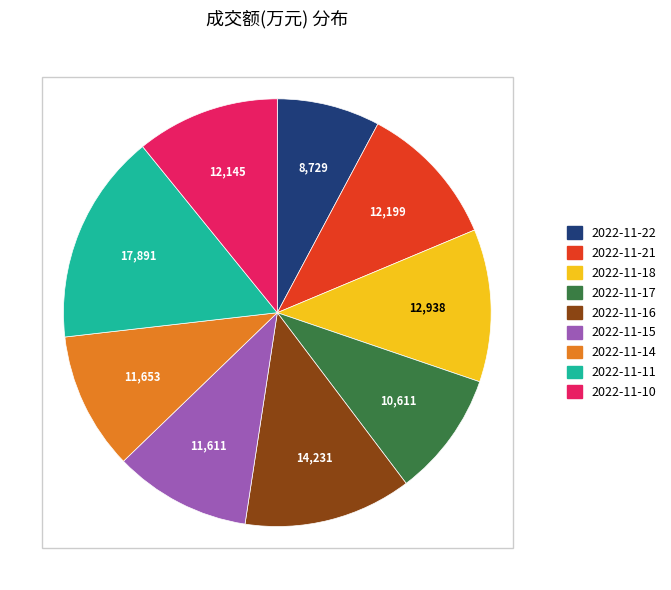

True or false: 2022-11-11 accounts for 26% of the total.

False